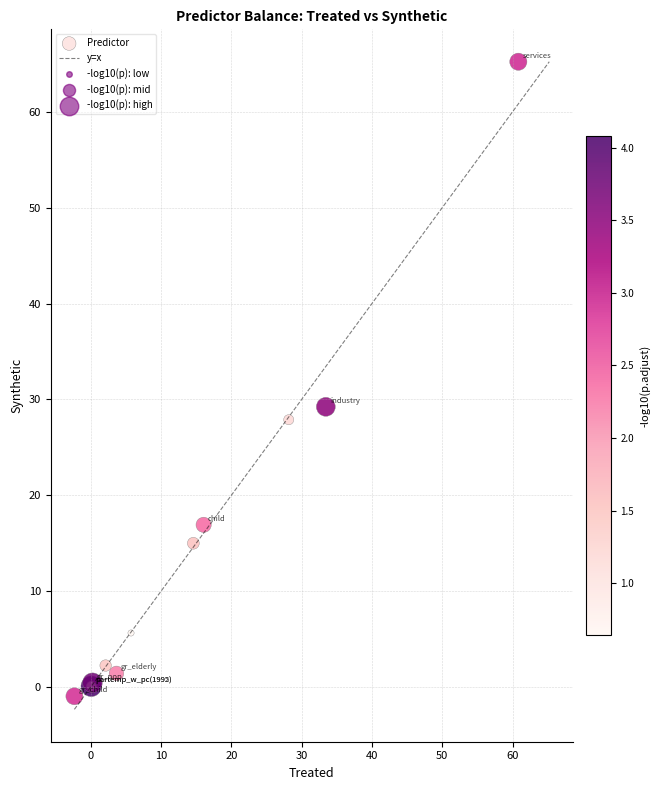

What Y value in the scatter plot is closest to 32?

29.2